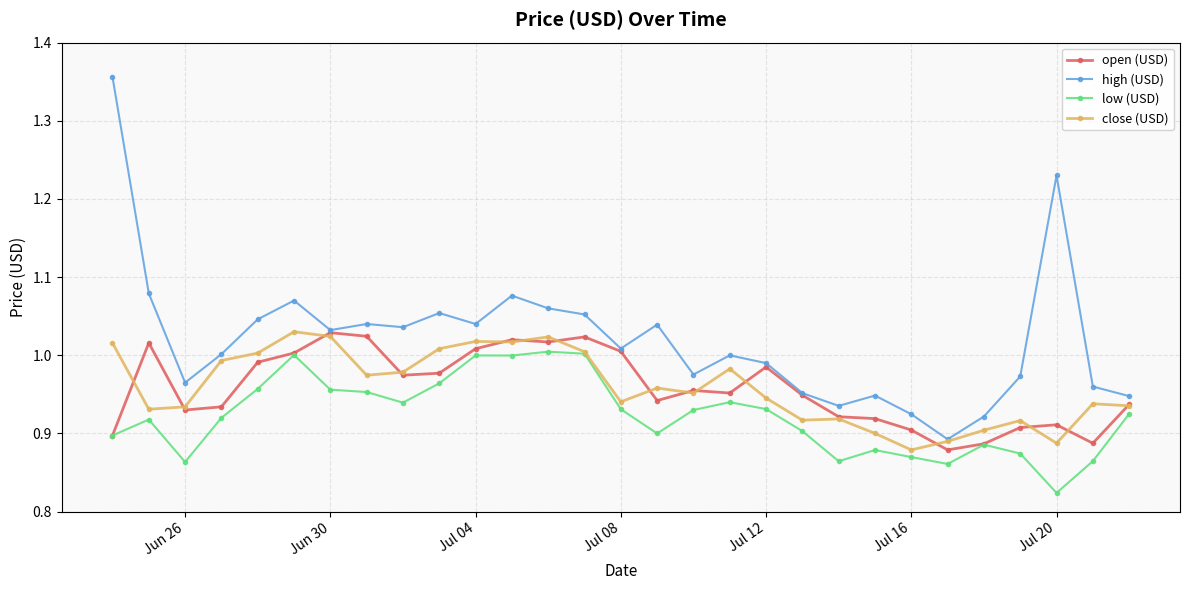

True or false: high (USD) and open (USD) intersect in this chart.

False